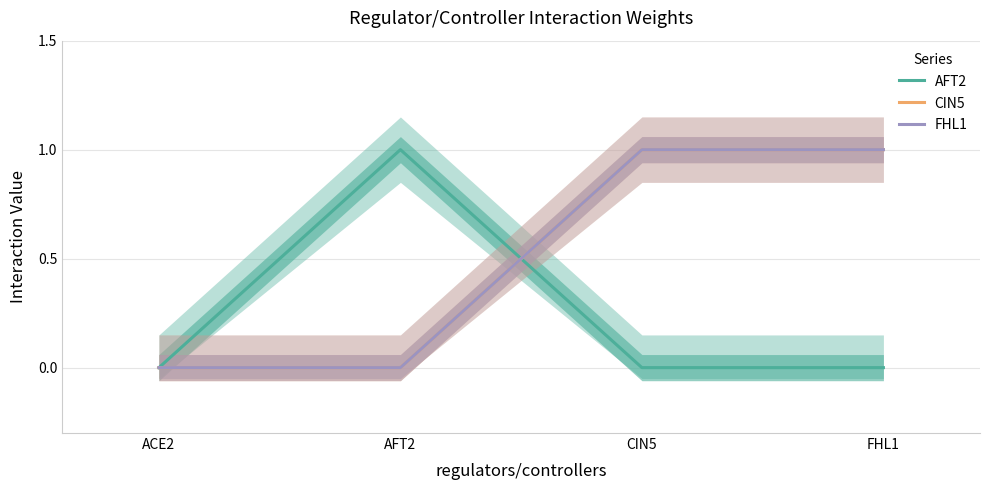

True or false: FHL1 and CIN5 intersect in this chart.

False